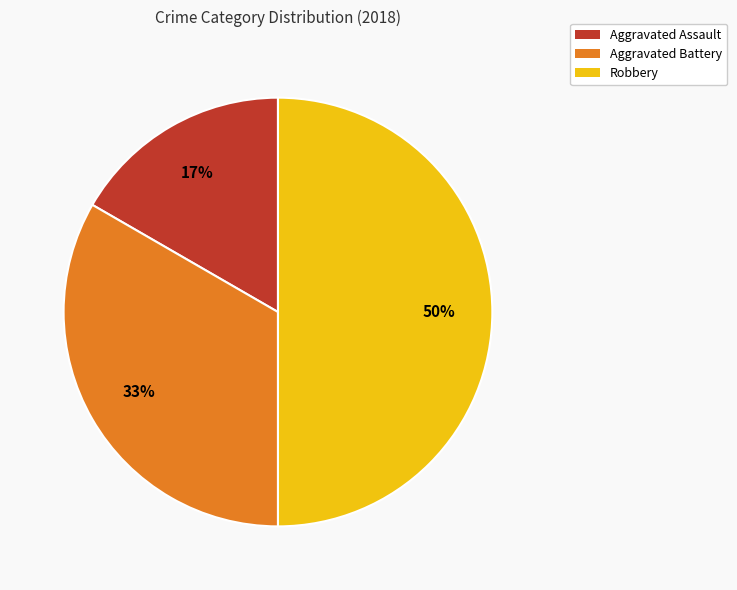

To the nearest percent, what is the combined percentage of Robbery and Aggravated Assault?

67%